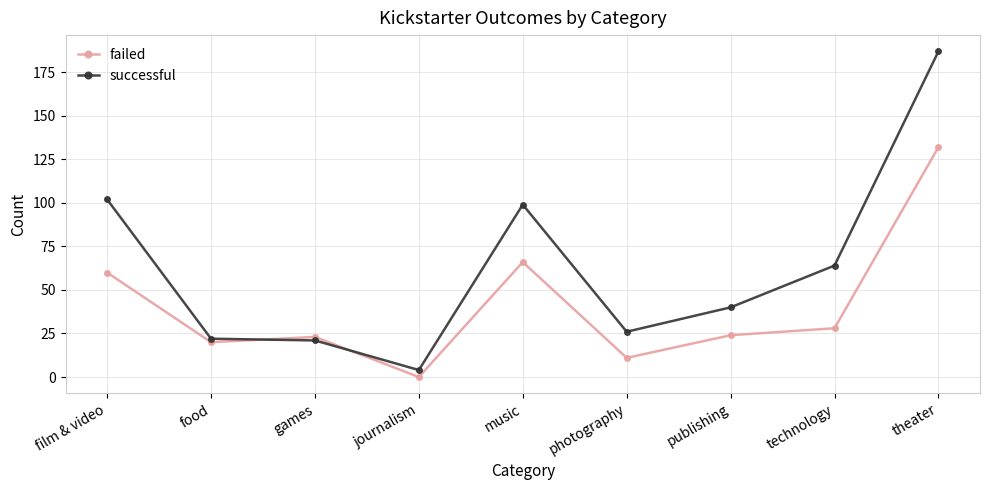

What is the maximum value for failed?

132